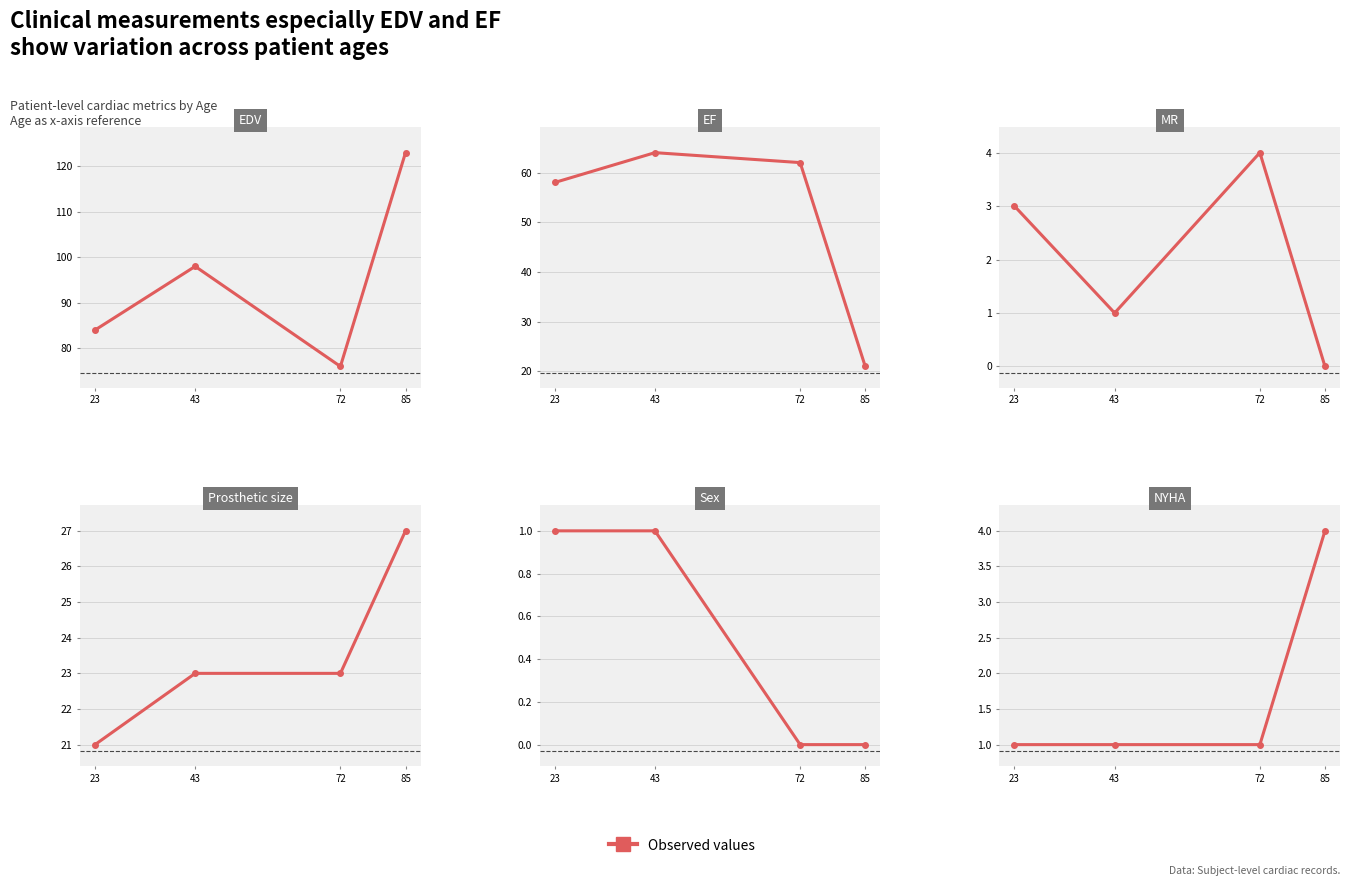

True or false: Sex has a value of 1 at 72.

False